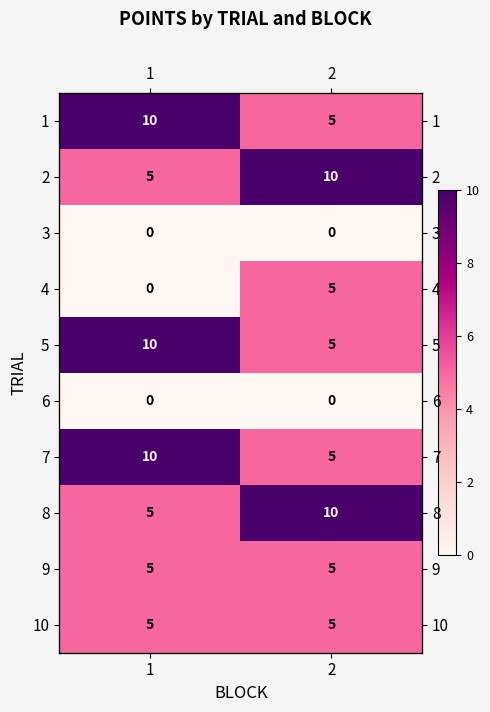

Rank the categories by 4 value from highest to lowest.

2, 1